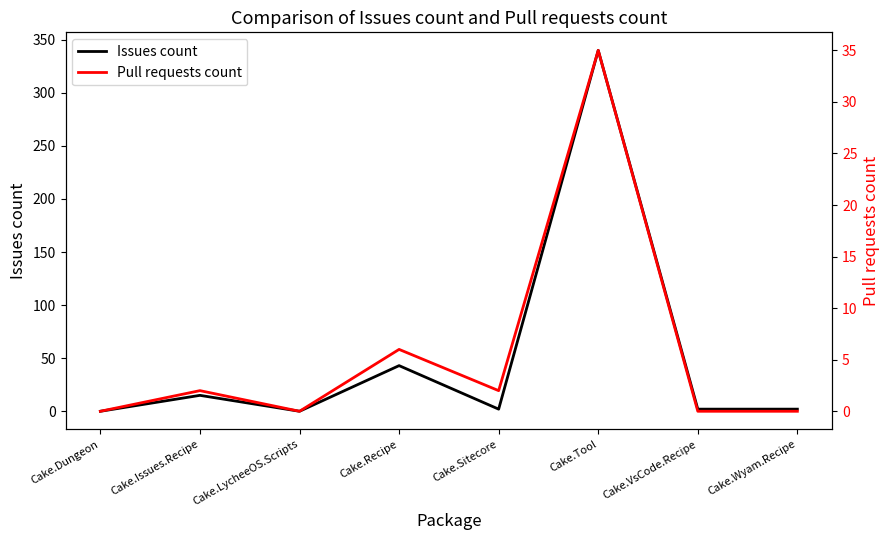

Which series has the largest range (max minus min)?

Issues count